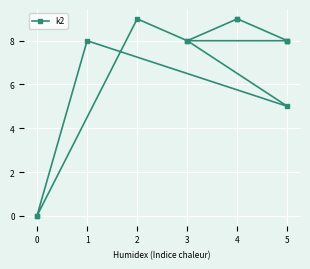

How many points are higher than both their immediate neighbors (excluding endpoints)?

2